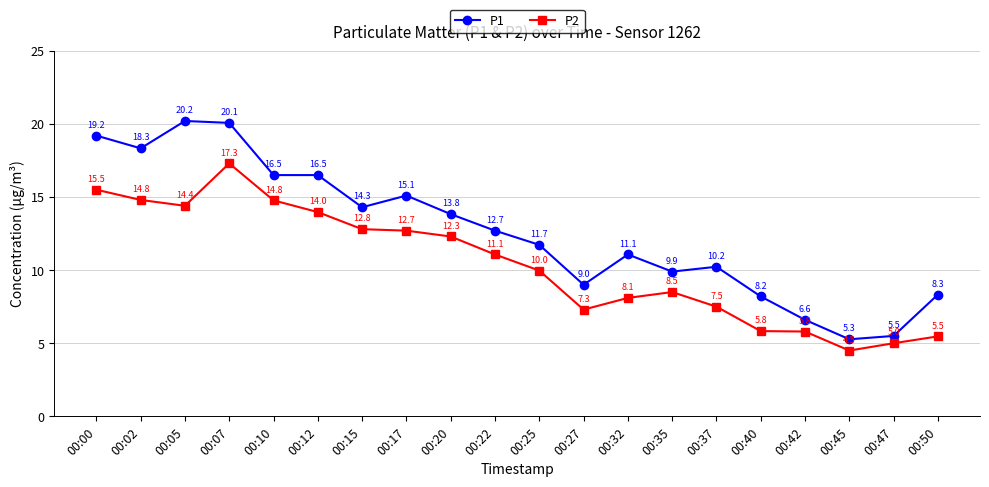

True or false: P2 and P1 cross at least once.

False